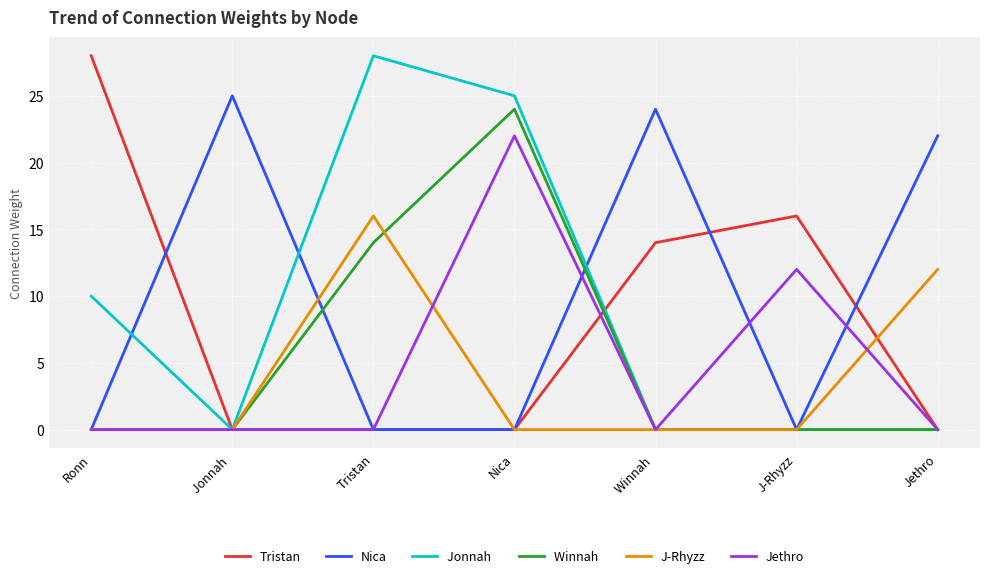

At which category is the sum across all series the highest?

Nica